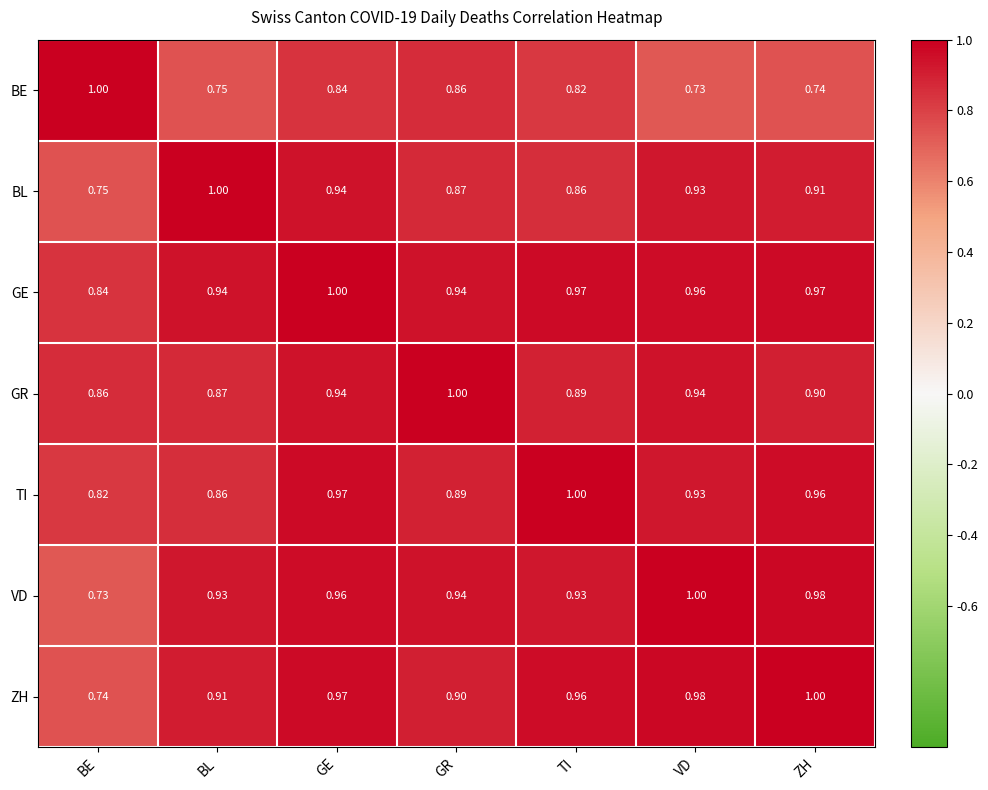

Is the value of ZH at VD greater than the value of TI at GR?

Yes